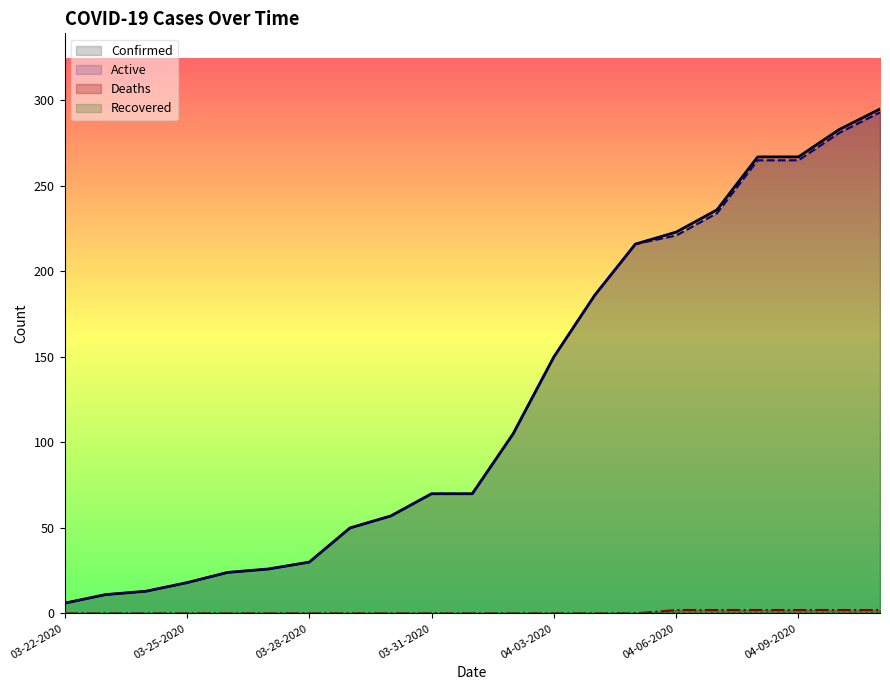

What is the total value across all series at 04-04-2020?

372